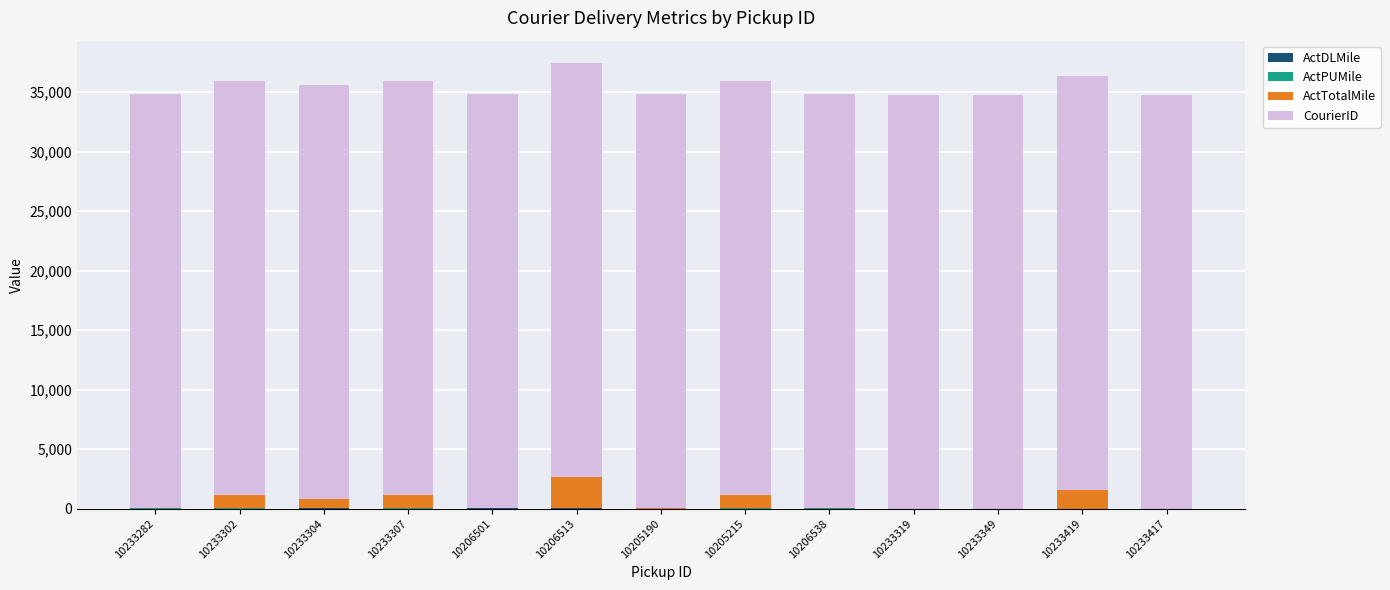

At which label is ActDLMile closest to 35?

10206513